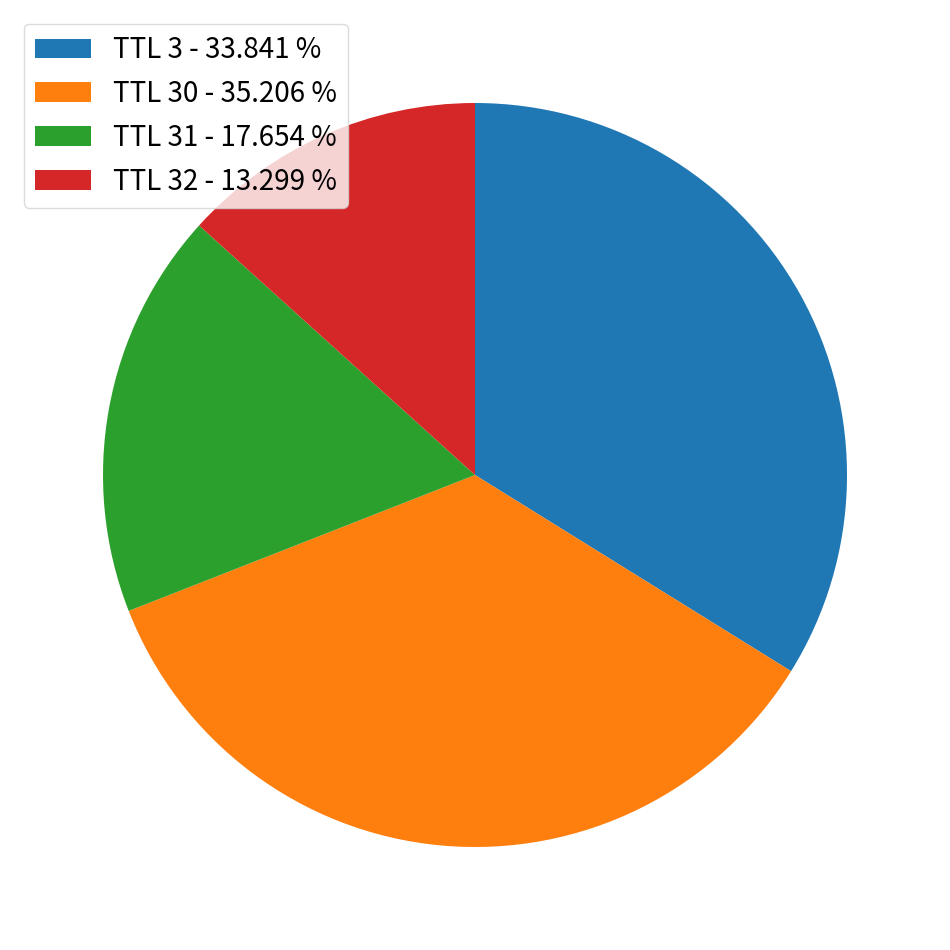

Between TTL 31 - 17.654 % and TTL 3 - 33.841 %, which is larger?

TTL 3 - 33.841 %